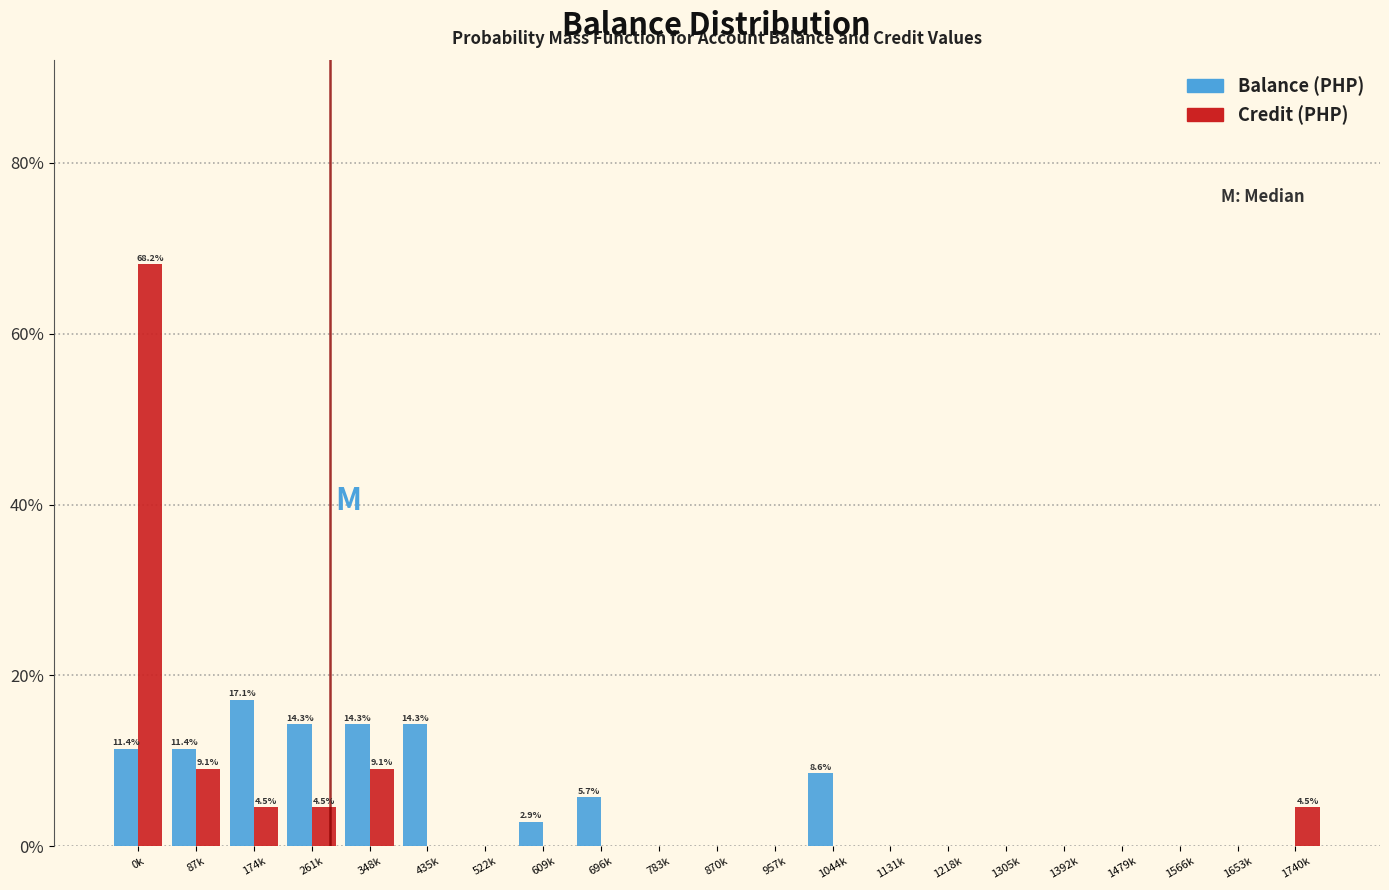

What is the sum of all Balance (PHP) values?

100.0